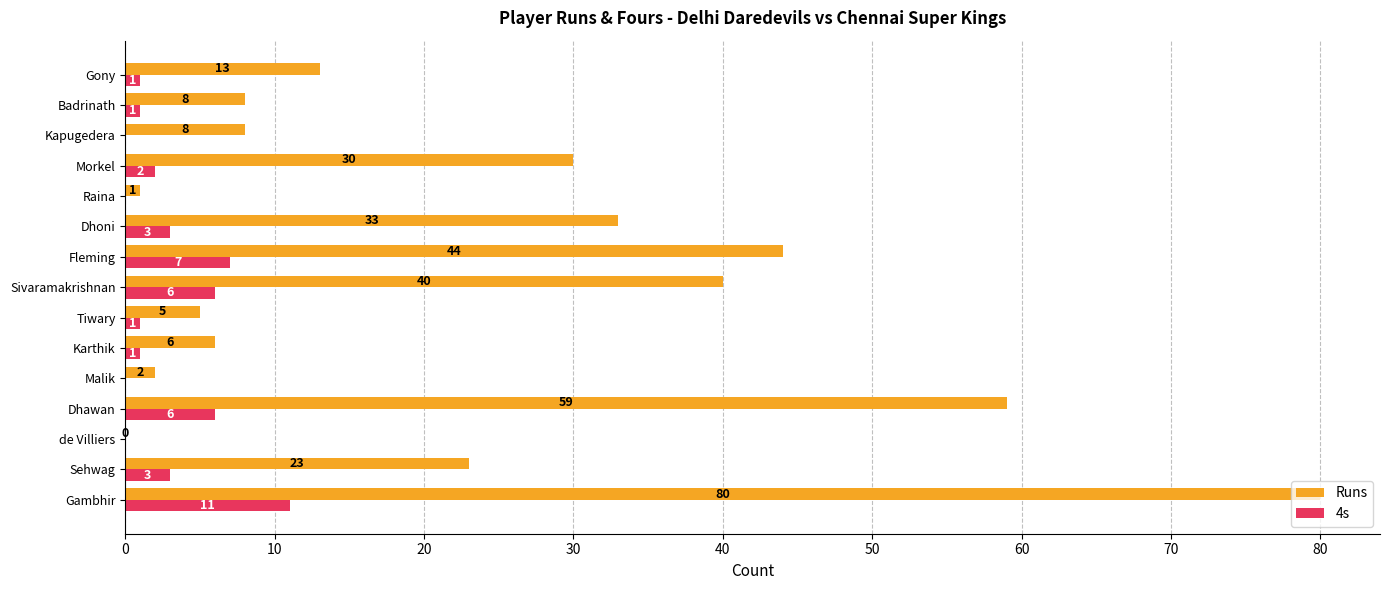

Which series has the largest total across all categories?

Runs